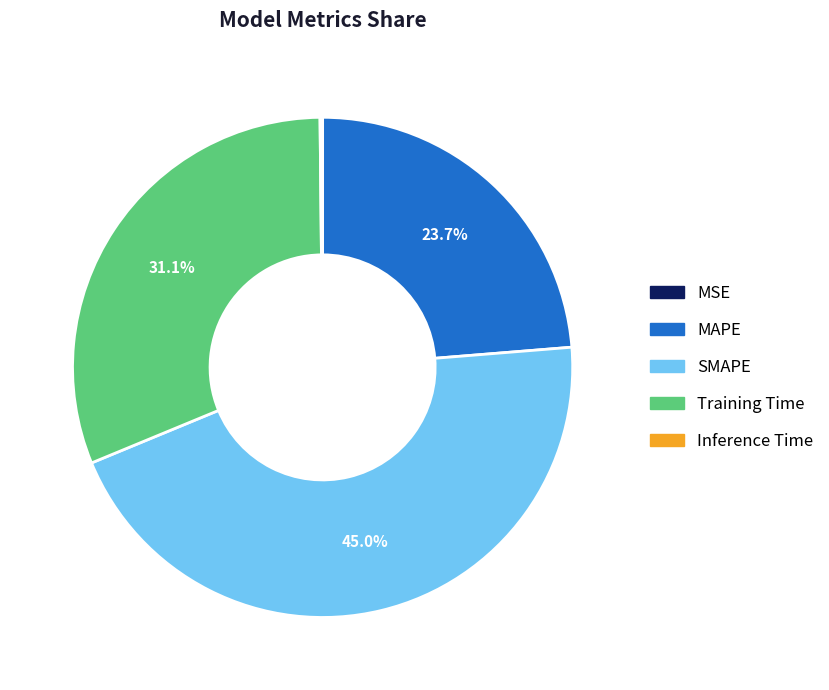

What percentage is the Training Time slice, to the nearest percent?

31%